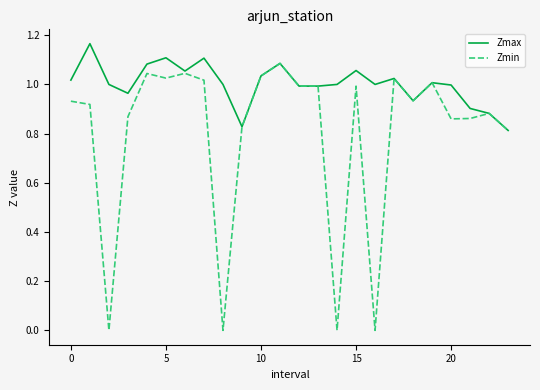

How many lines are shown in the chart?

2